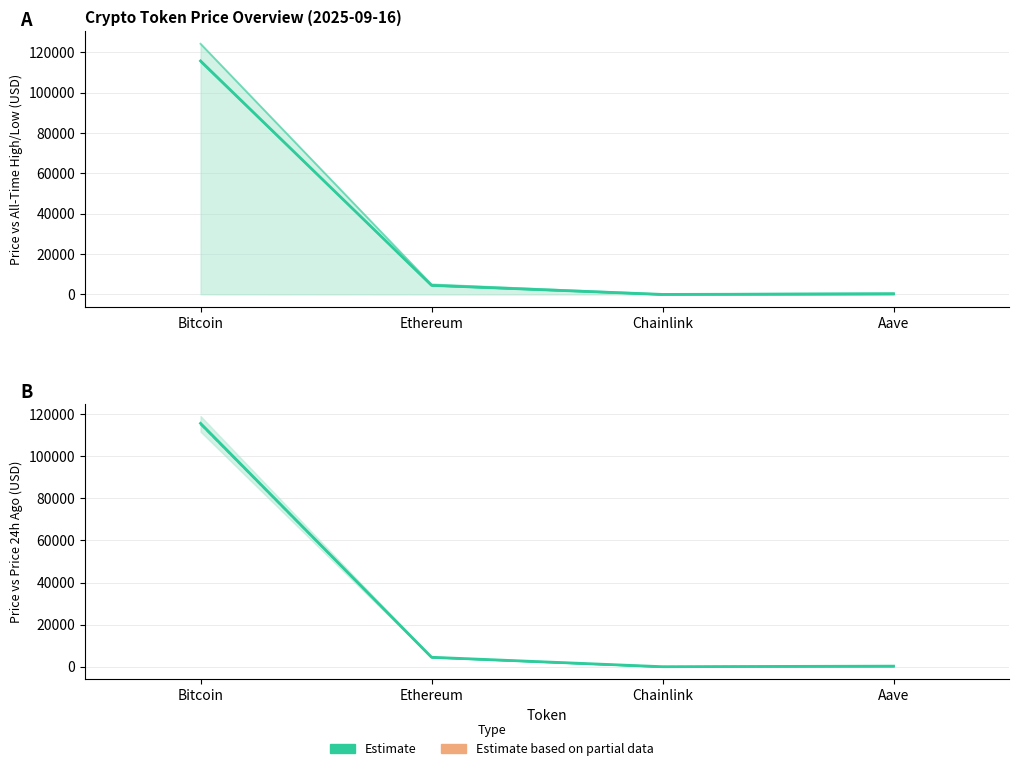

What is the minimum value for Price 24h Ago?

23.4